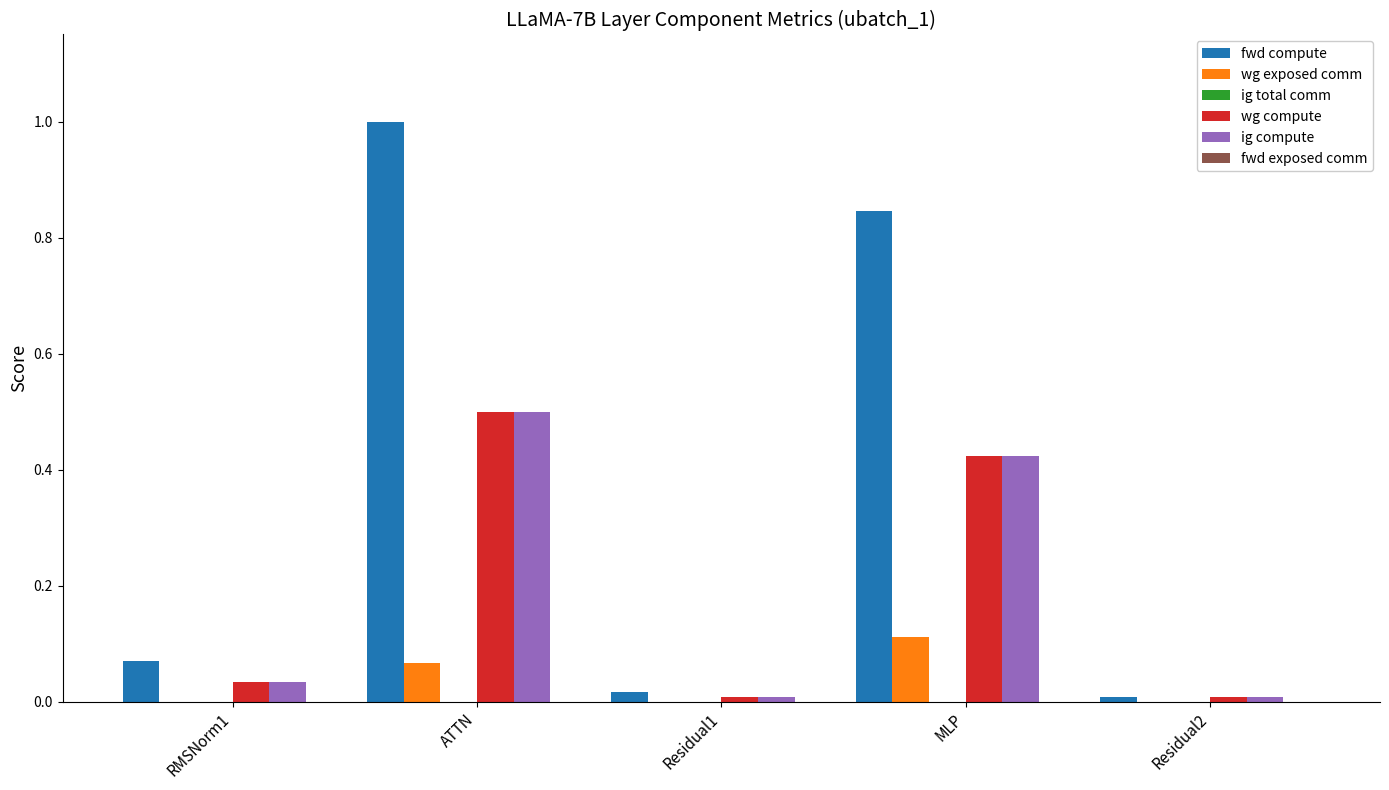

Which series has the largest total across all categories?

fwd compute